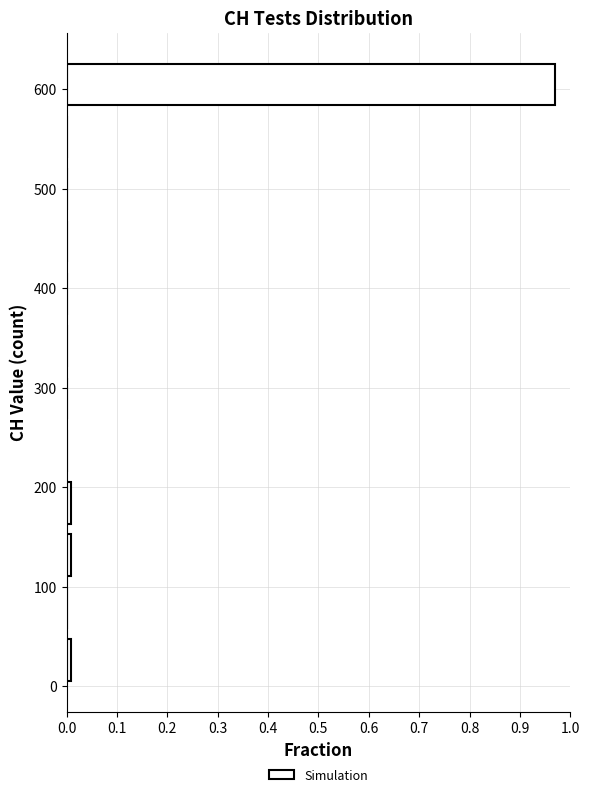

Reading bottom to top, list every bar in this chart as the range it spans on the y-axis followed by its length. Neither the bar edges nor the lengths are printed on the chart, so give them approximately, as read against the axes.

0 to 50: under 0.01
50 to 110: 0
110 to 160: under 0.01
160 to 210: under 0.01
210 to 260: 0
260 to 320: 0
320 to 370: 0
370 to 420: 0
420 to 470: 0
470 to 530: 0
530 to 580: 0
580 to 630: 0.97